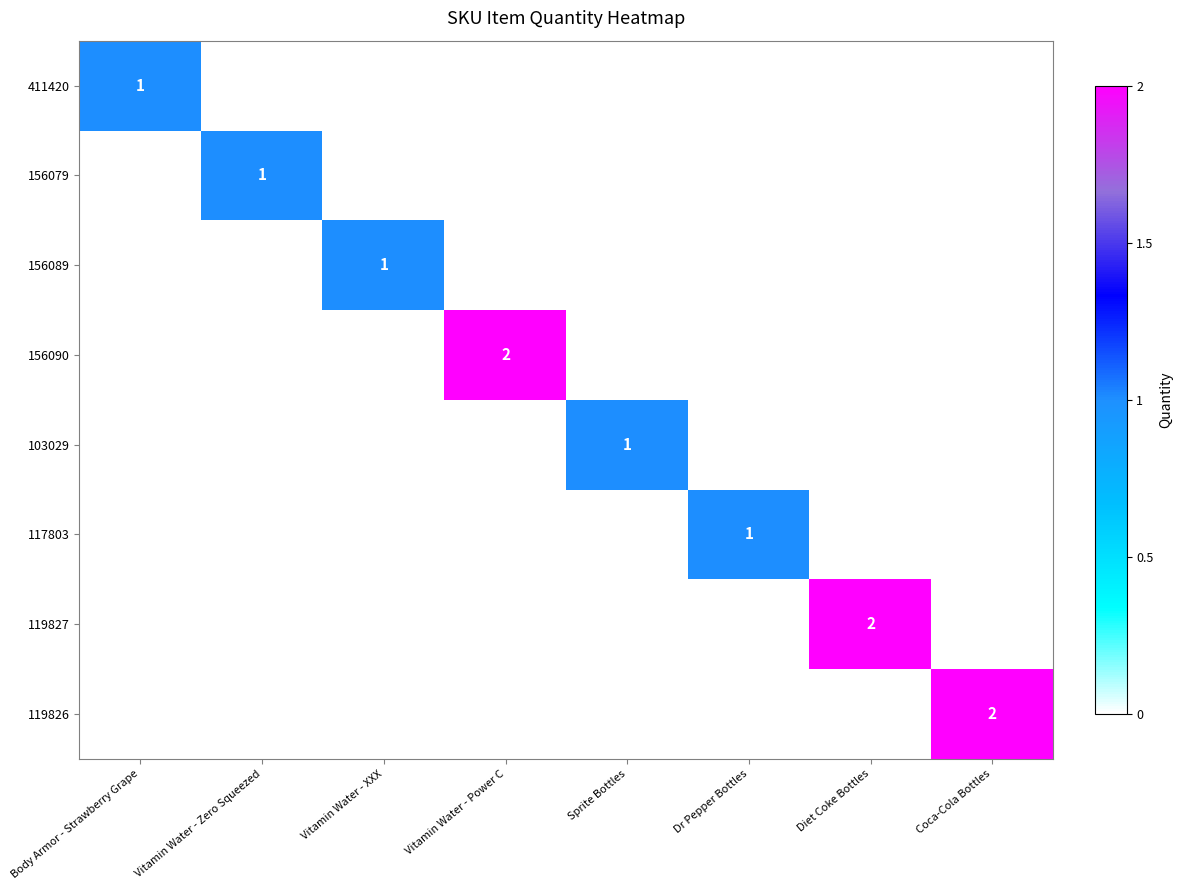

What is the total value across all series at Body Armor - Strawberry Grape?

1